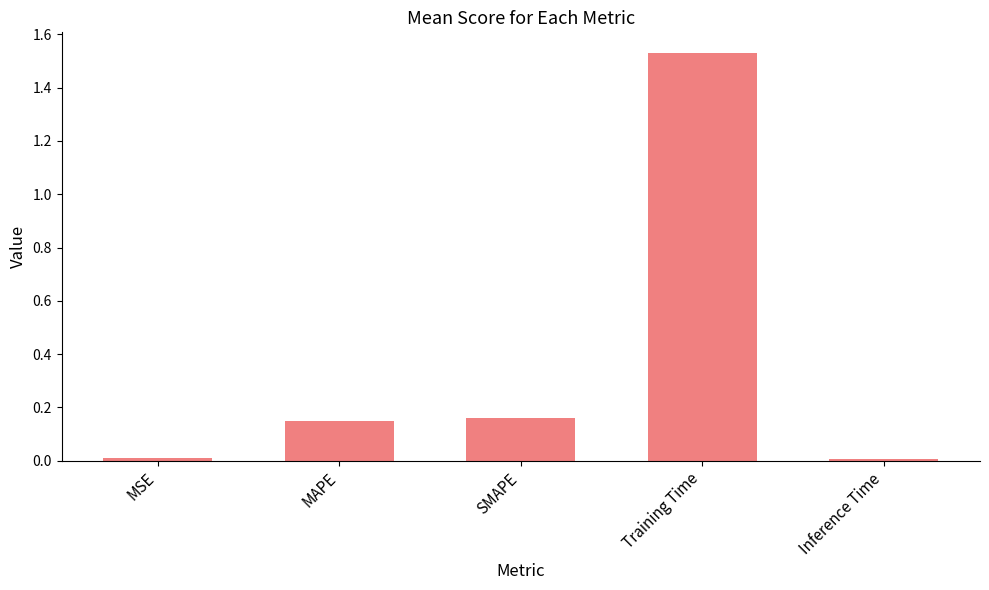

Which label corresponds to the largest value in the chart?

Training Time